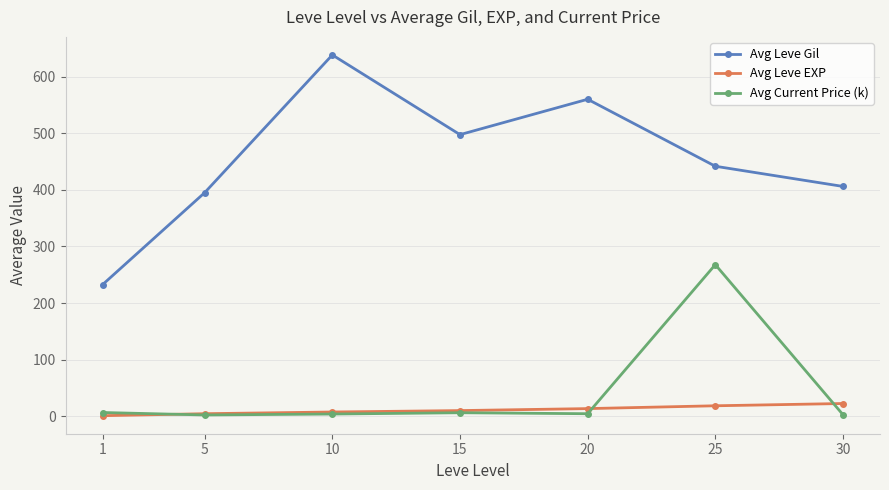

What is the difference between the maximum and second lowest values in the Avg Leve Gil series?

243.3